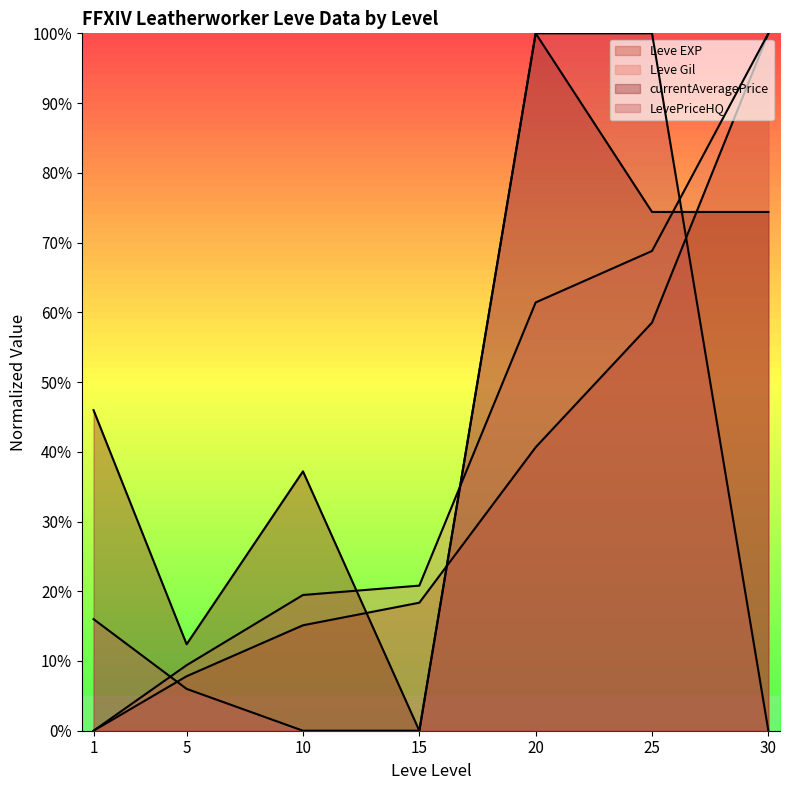

Reading right to left, transcribe all the data shown in this chart.

Leve EXP: 30=100.0	25=58.5	20=40.6	15=18.4	10=15.1	5=7.8	1=0.0
Leve Gil: 30=100.0	25=68.8	20=61.4	15=20.8	10=19.5	5=9.4	1=0.0
currentAveragePrice: 30=74.4	25=74.4	20=100.0	15=0.0	10=37.2	5=12.4	1=46.0
LevePriceHQ: 30=0.0	25=100.0	20=100.0	15=0.0	10=0.0	5=6.0	1=16.0